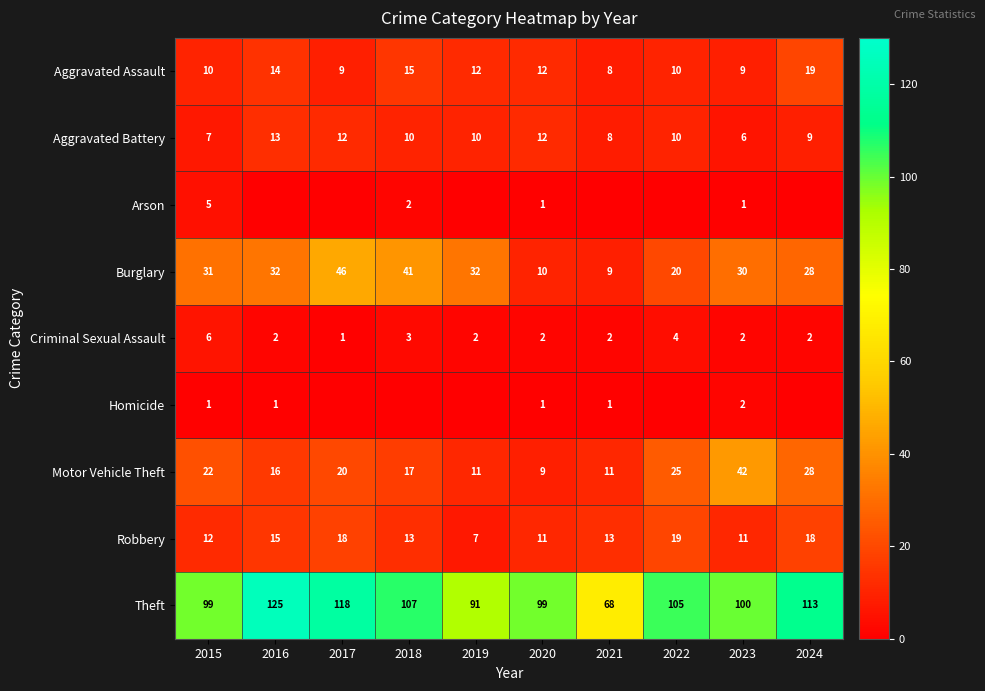

At which label does Motor Vehicle Theft first exceed 20?

2015